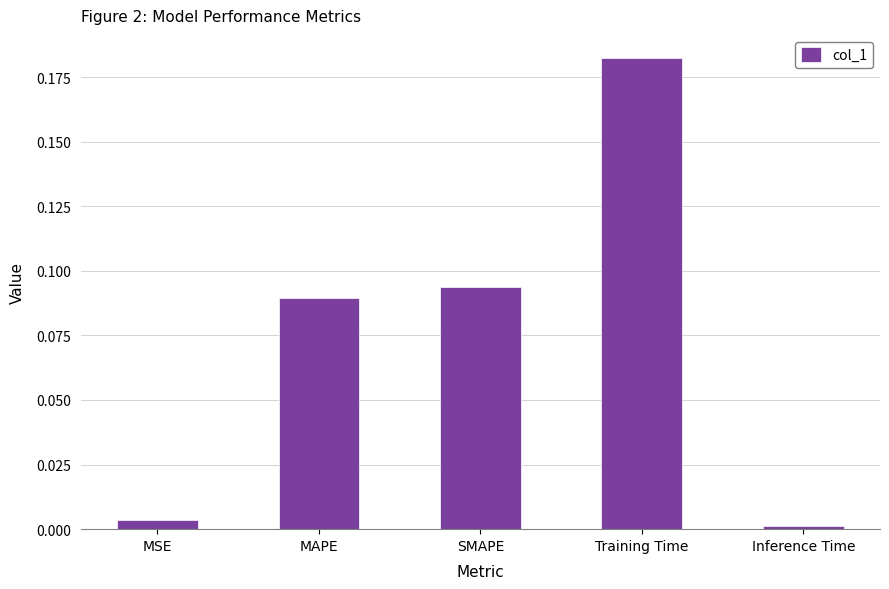

What position from the right is MAPE?

4